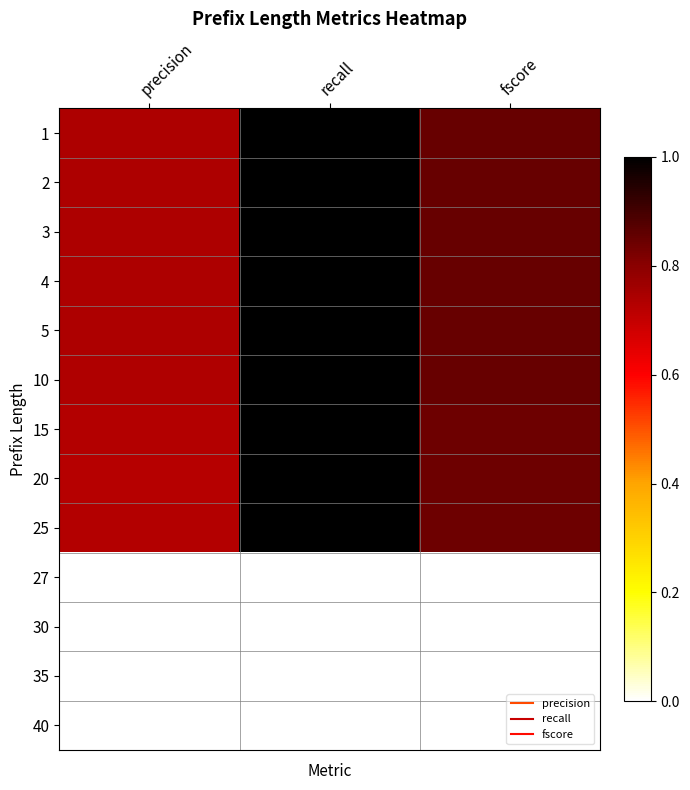

Which category has the highest value across all series?

recall